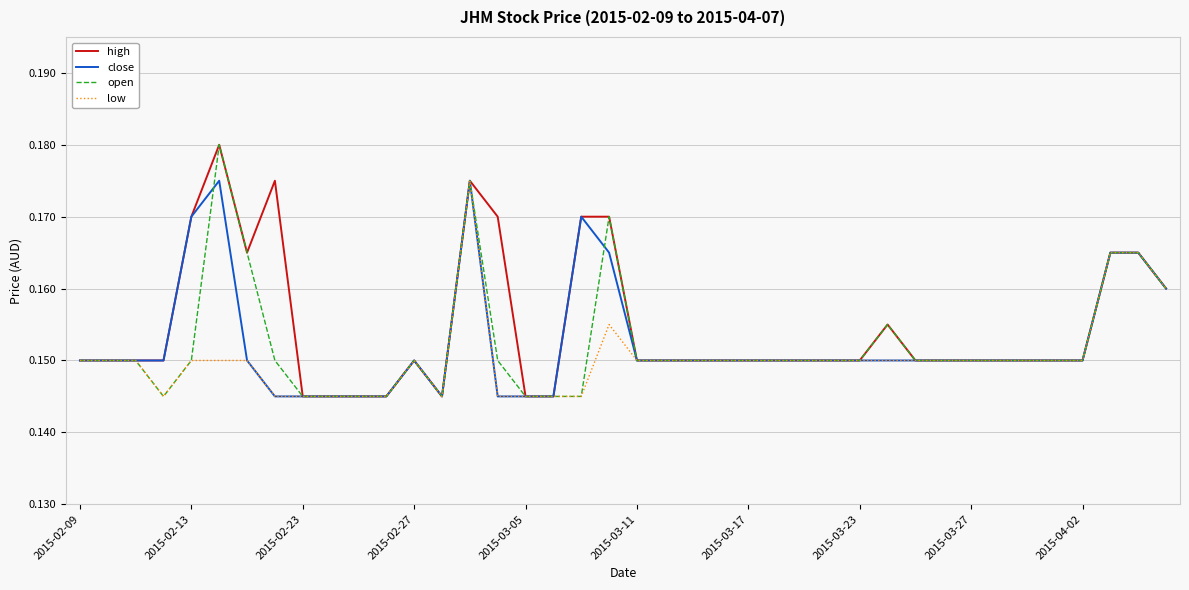

How many lines are shown in the chart?

4